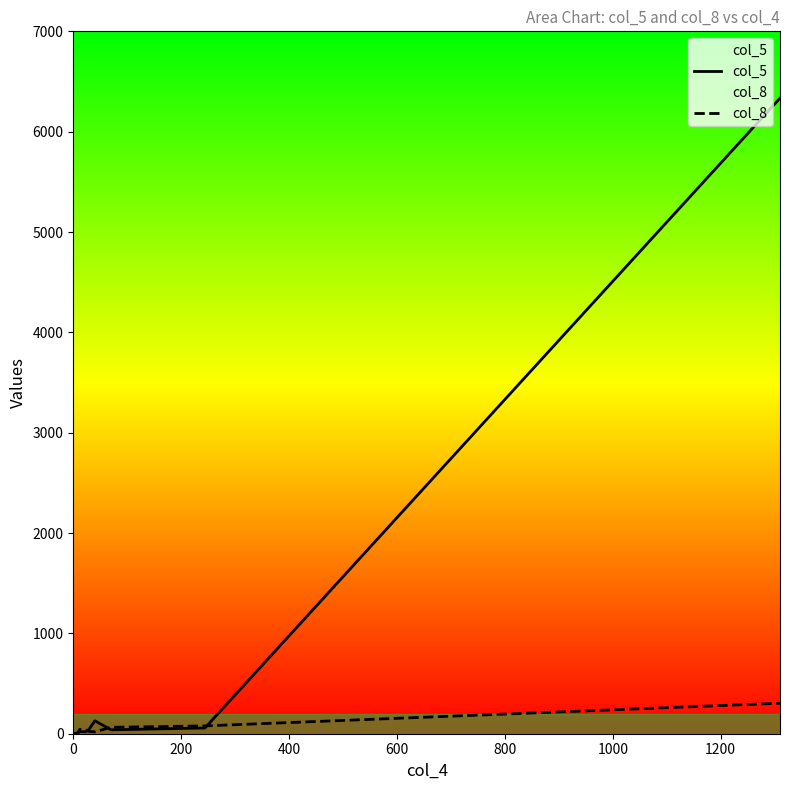

What is the sum of all col_5 values?

6655